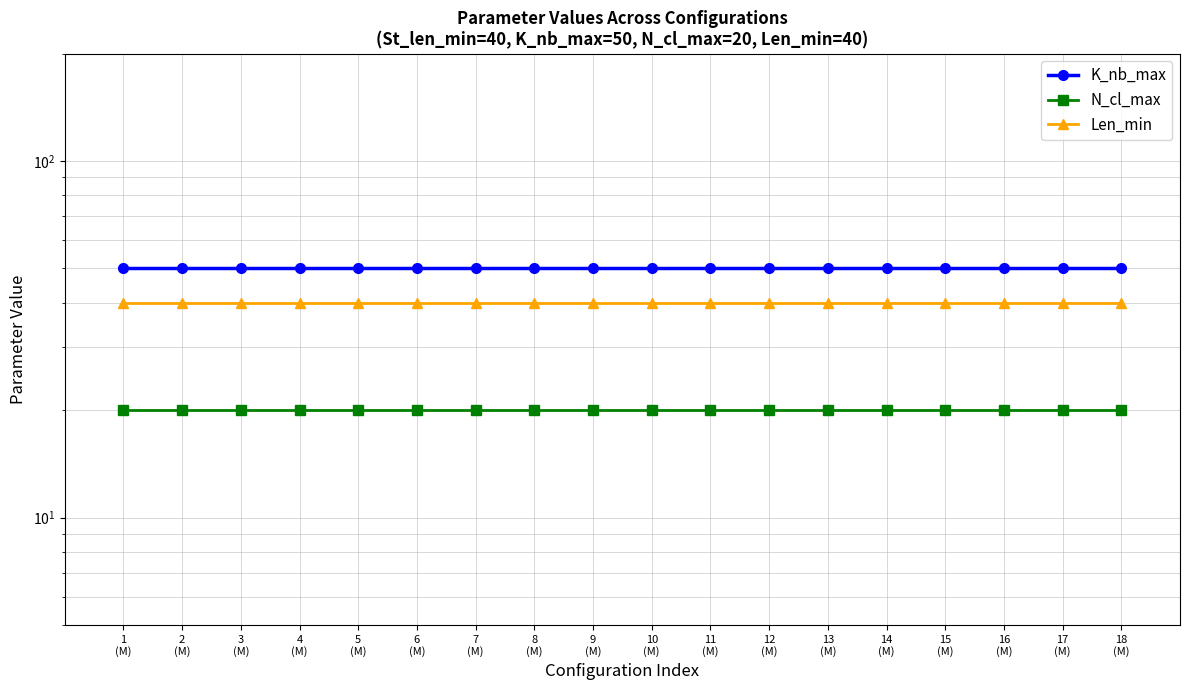

True or false: K_nb_max has more than 2 points higher than both neighbors.

False